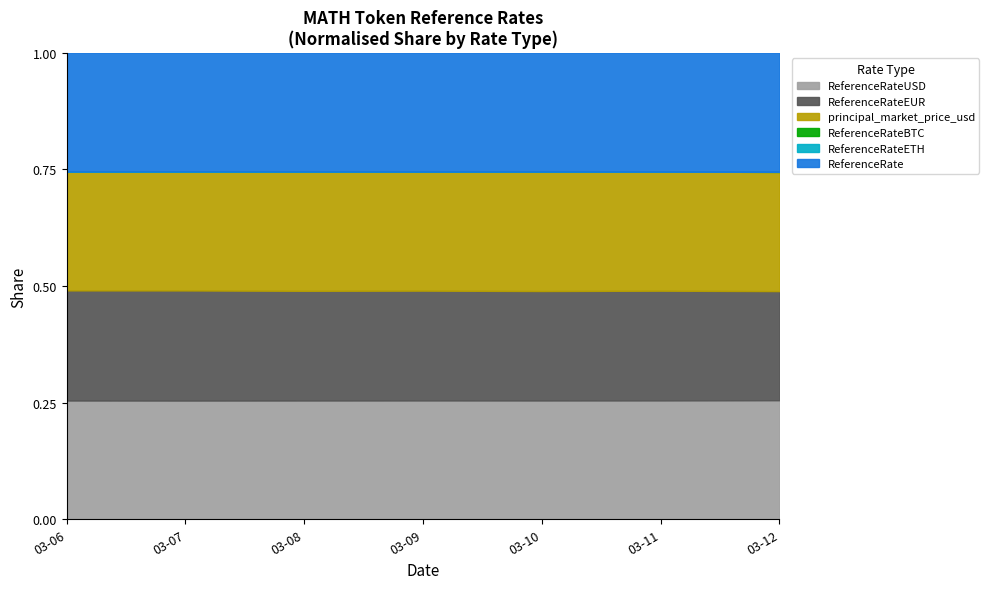

Is the value of ReferenceRateETH at 2025-03-07 greater than the value of ReferenceRateUSD at 2025-03-07?

No